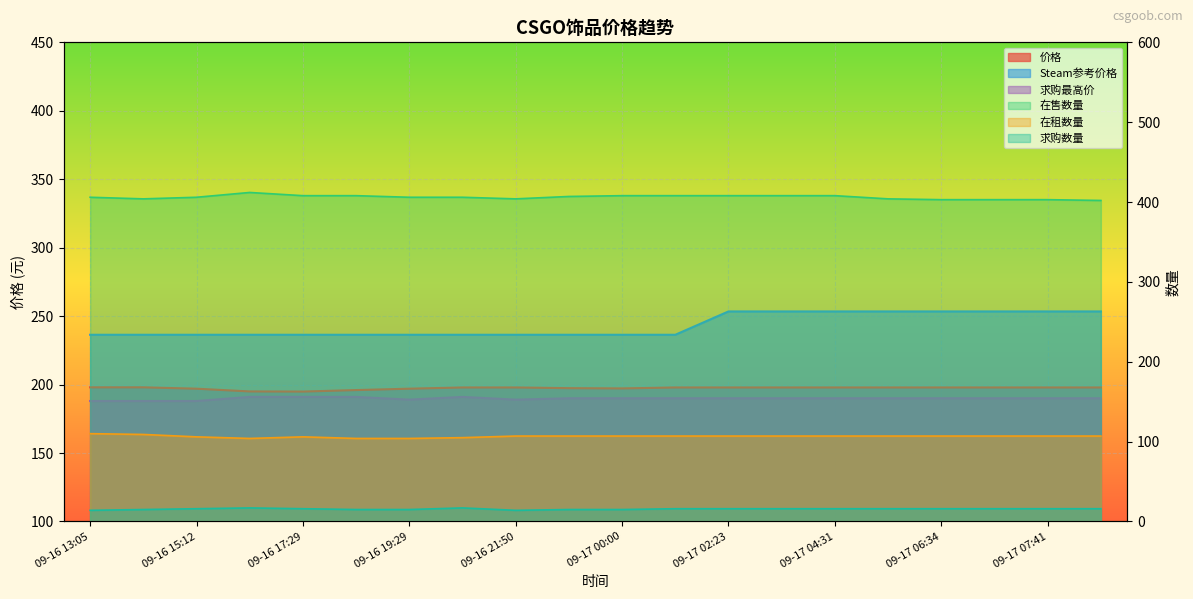

The value of 求购最高价 at 09-17 08:48 is 190.0. True or false?

True